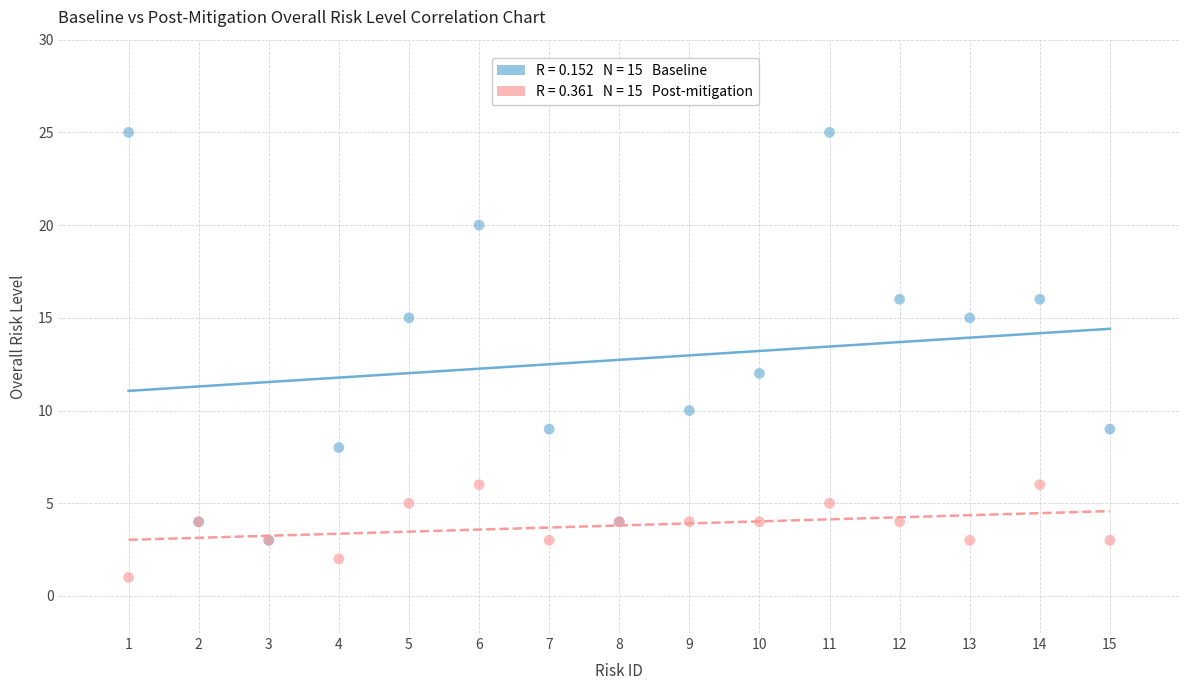

Across all series, what Y value is closest to 13?

12